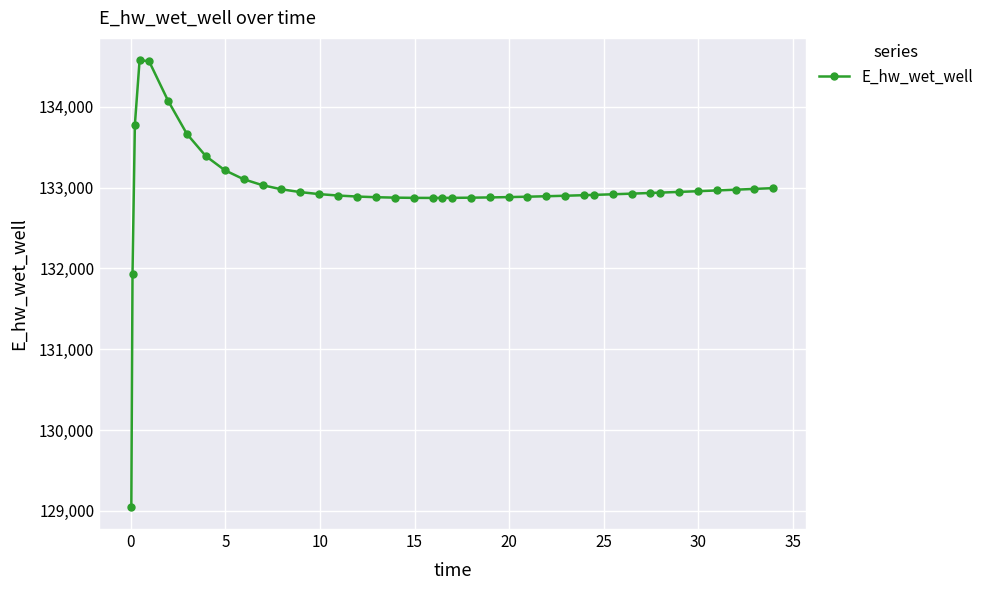

What is the value of the 1st point from the left?

129050.9